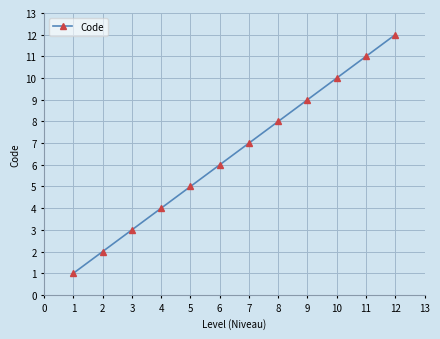

Is it true that the value at 10 is 6?

False